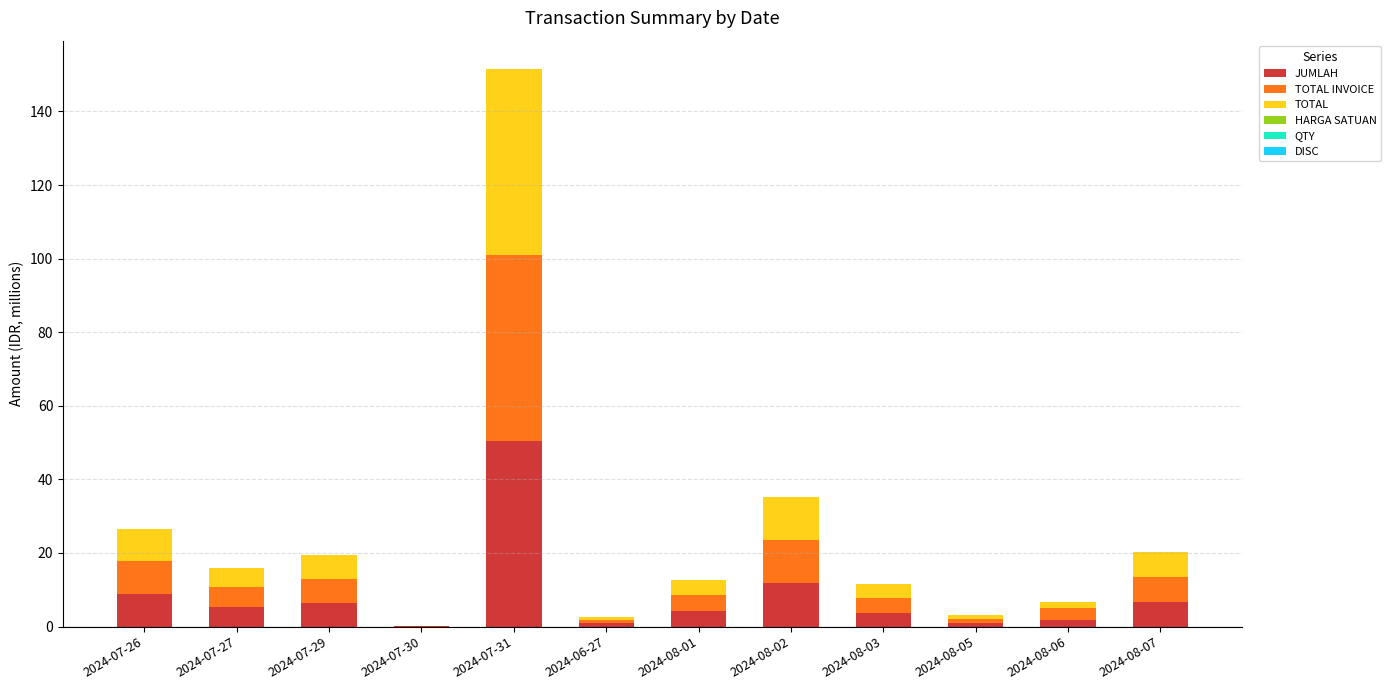

Rank the series at 2024-06-27 from lowest to highest value.

HARGA SATUAN, QTY, DISC, TOTAL, JUMLAH, TOTAL INVOICE